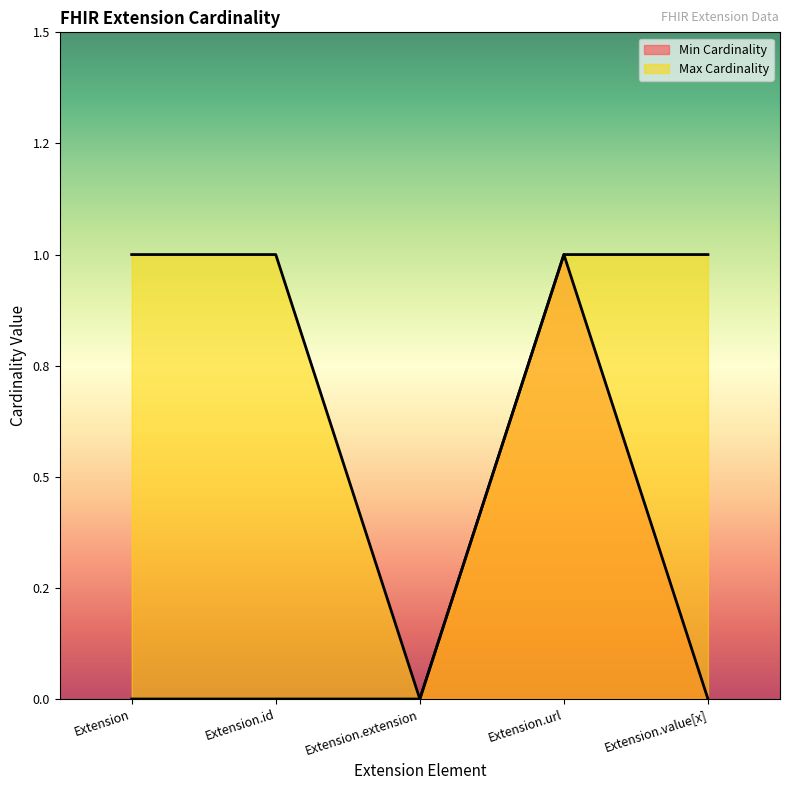

Reading right to left, what are all the values shown in this chart?

Min Cardinality: 0	1	0	0	0
Max Cardinality: 1	1	0	1	1